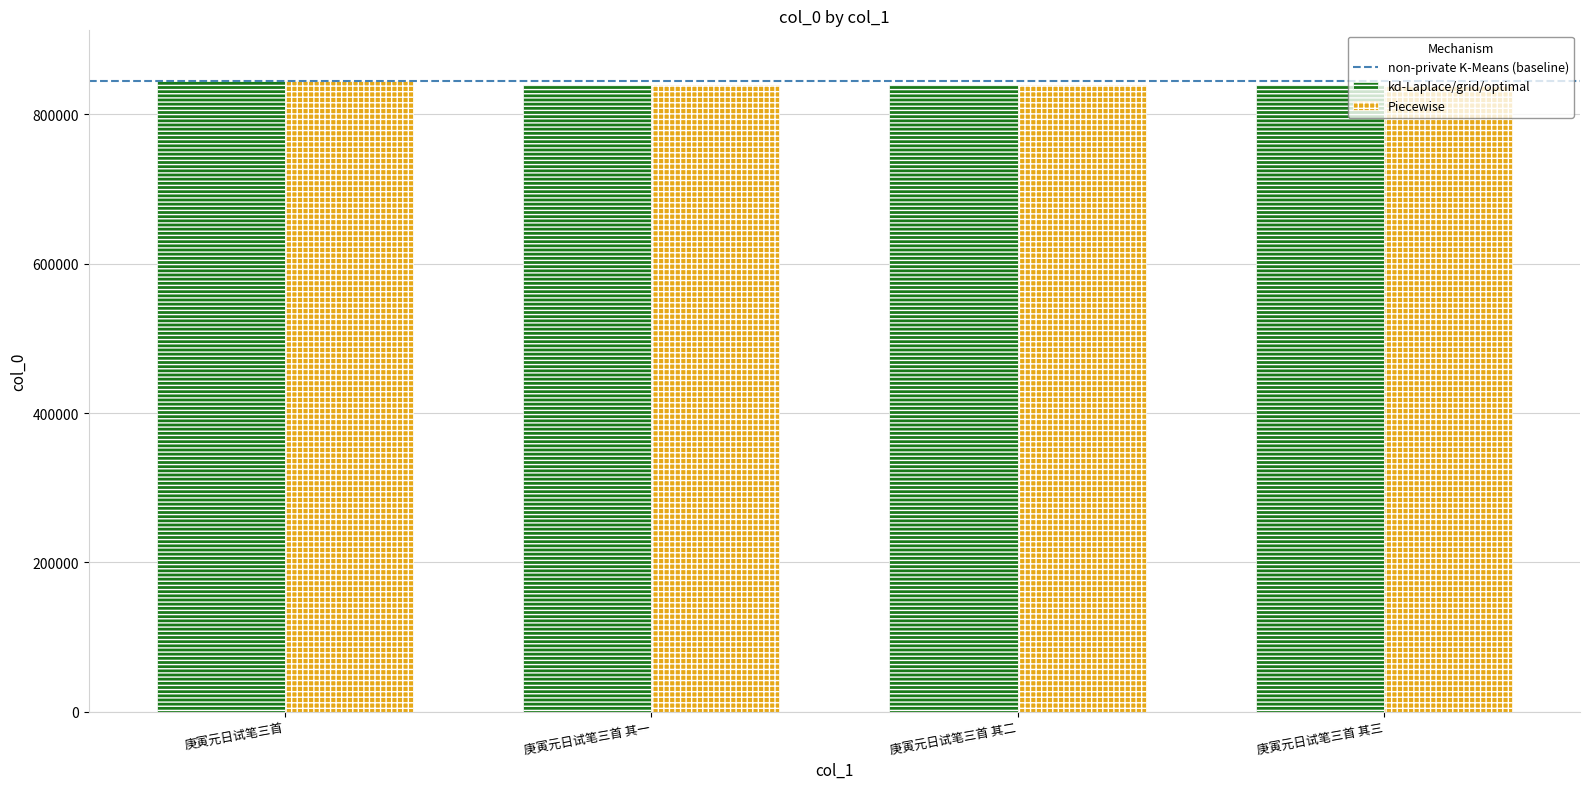

The value of kd-Laplace/grid/optimal at 庚寅元日试笔三首 其二 is 839253. True or false?

True